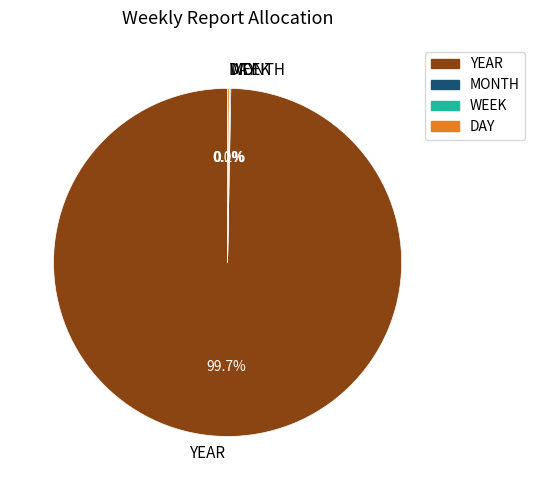

Which category accounts for the majority?

YEAR